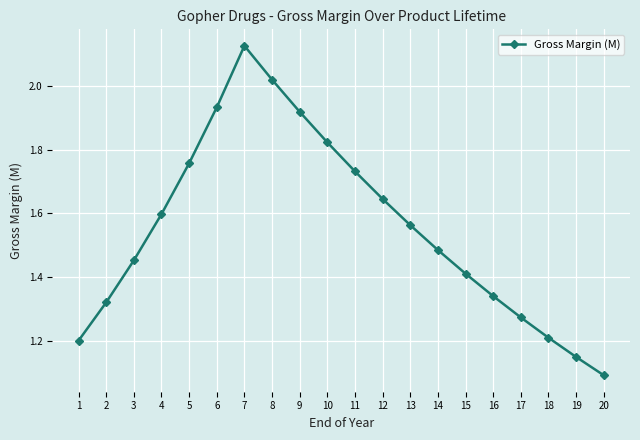

What is the sum of all values?

31.0